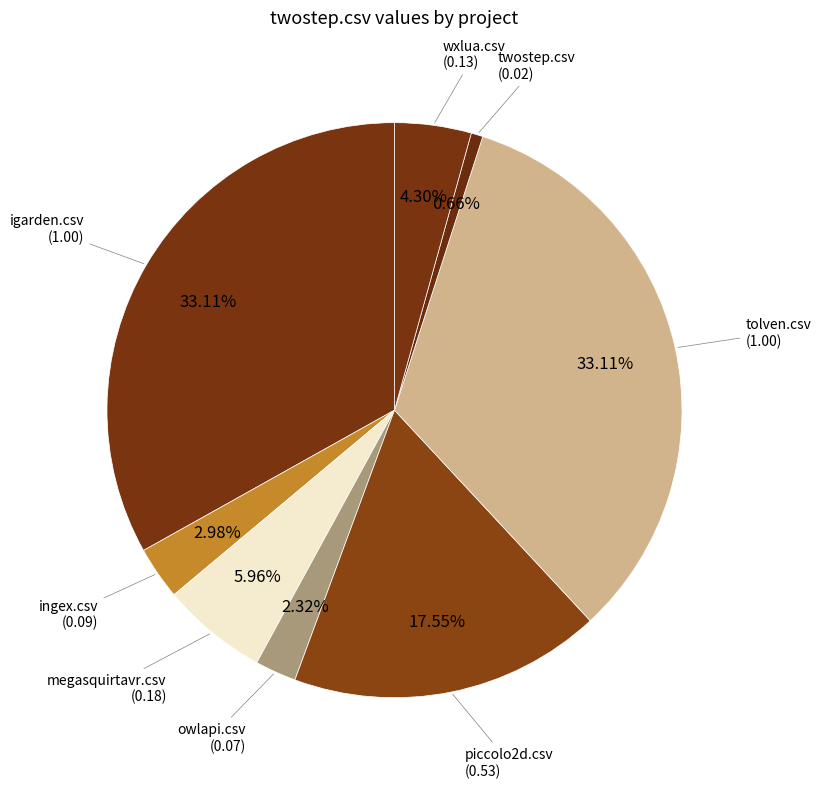

How many segments does this pie chart have?

8